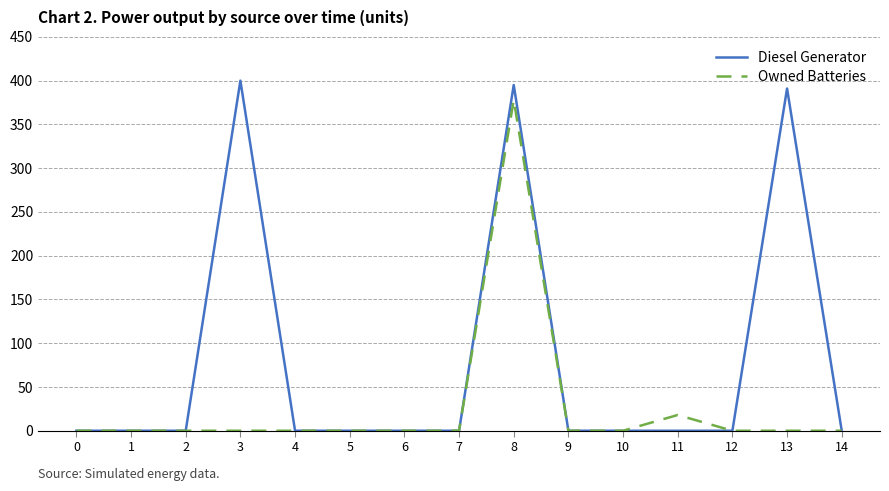

True or false: Diesel Generator has more than 1 interior local peaks.

True